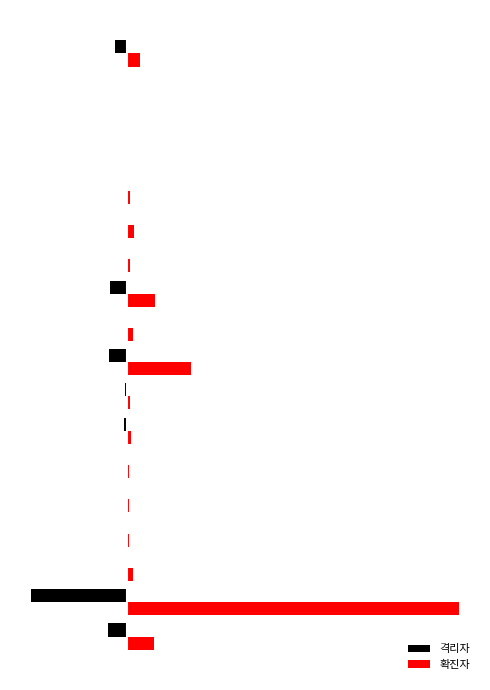

What is the value of the 격리자 bar at the 17th from the left?

-8